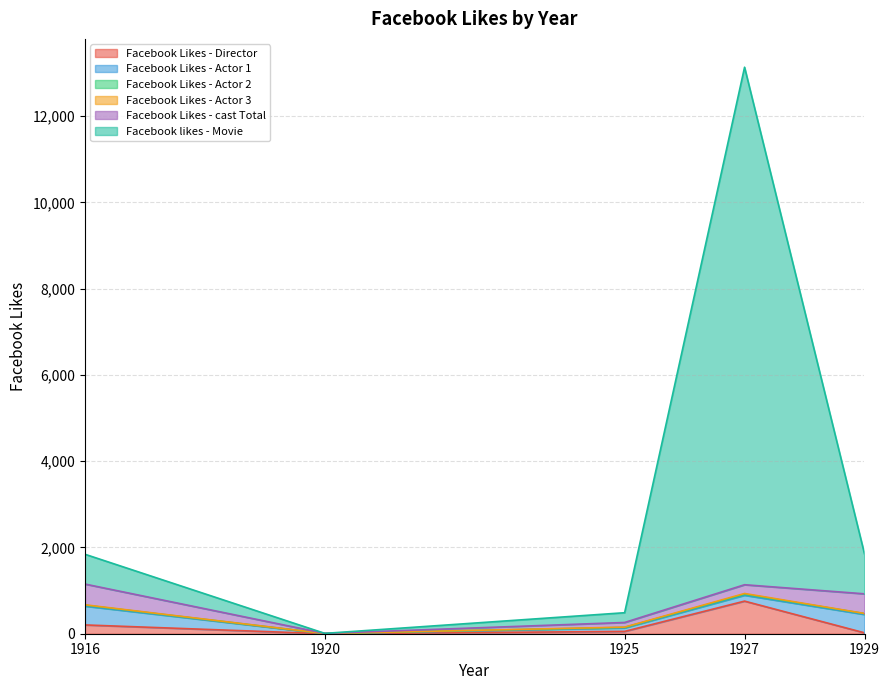

What is the difference between the Facebook Likes - Actor 3 values at 1929 and 1920?

3